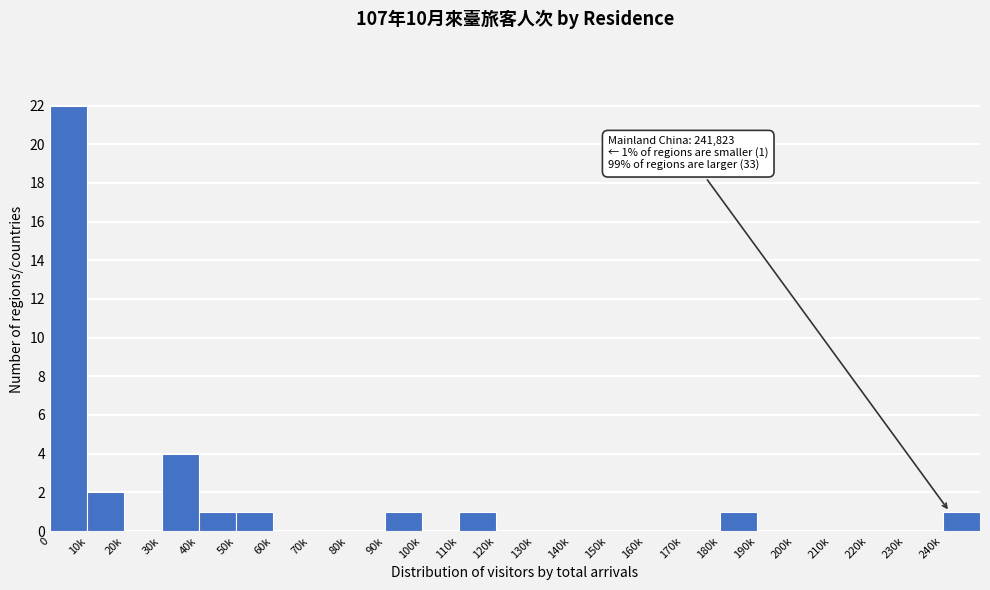

Reading left to right, extract all data points from this chart.

0=22	10k=2	20k=0	30k=4	40k=1	50k=1	60k=0	70k=0	80k=0	90k=1	100k=0	110k=1	120k=0	130k=0	140k=0	150k=0	160k=0	170k=0	180k=1	190k=0	200k=0	210k=0	220k=0	230k=0	240k=1